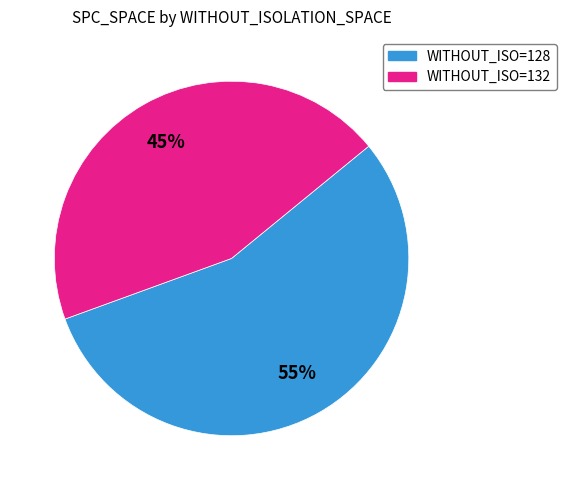

Is there any slice that represents more than half of the pie?

Yes